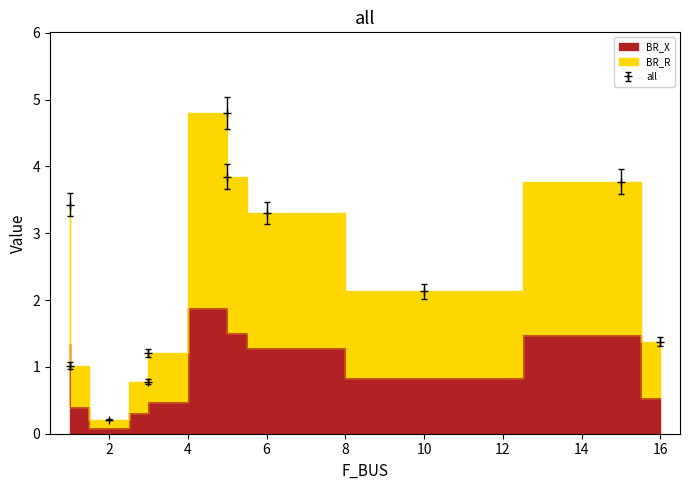

True or false: BR_R and BR_X cross at least once.

False